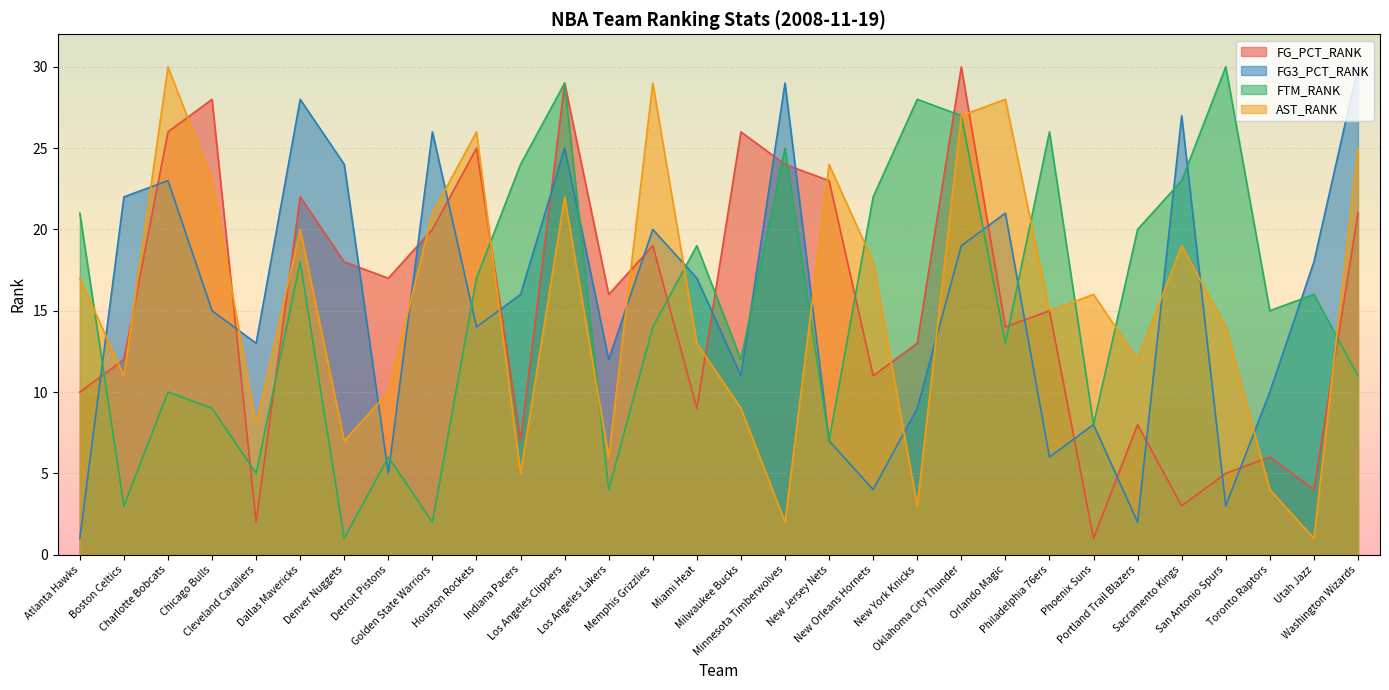

At how many categories does at least one series exceed 11?

30